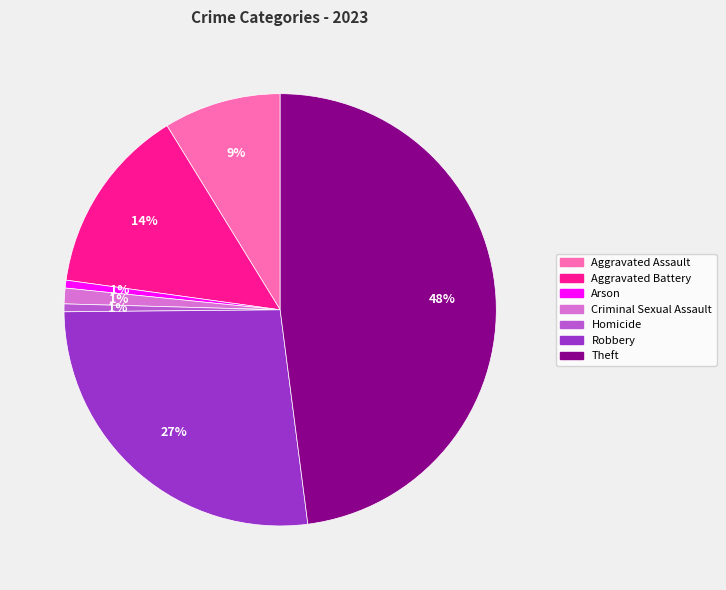

Is there any slice that represents more than half of the pie?

No